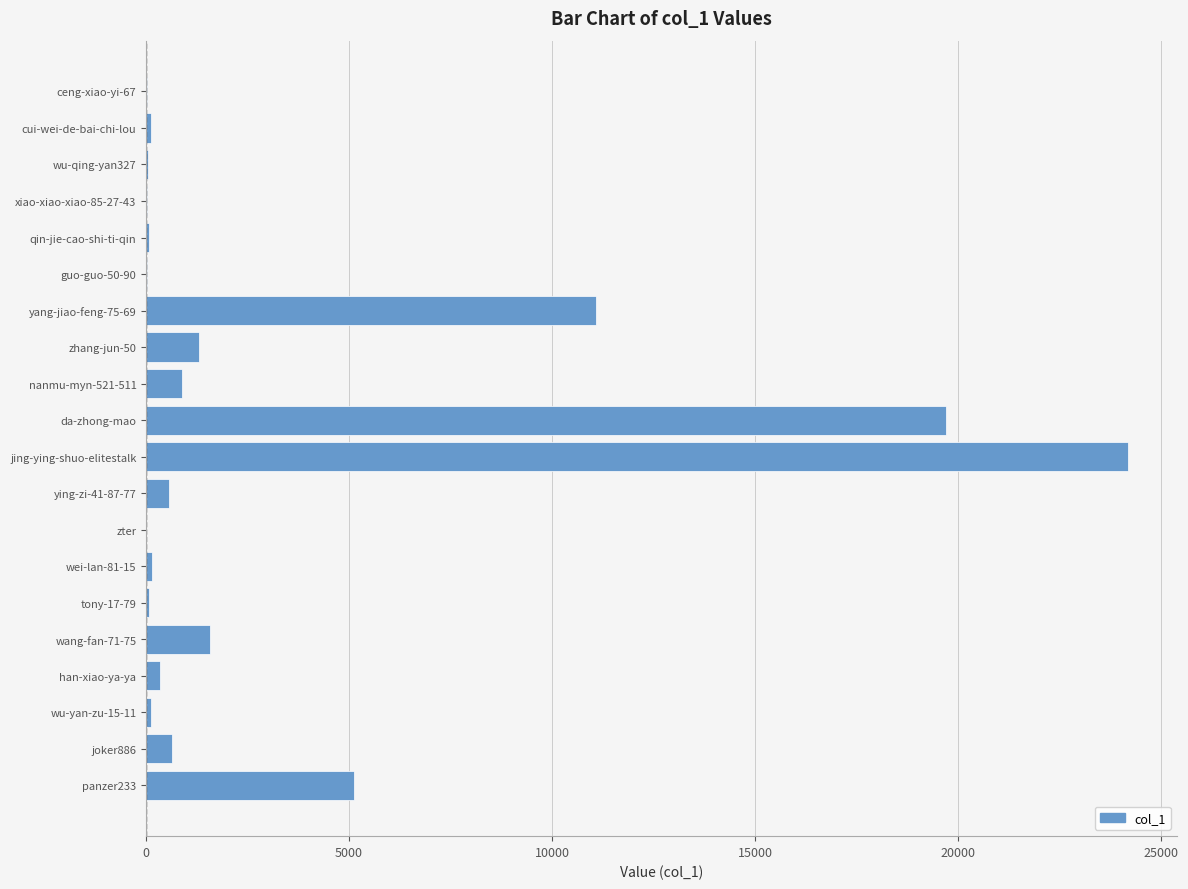

Between panzer233 and wang-fan-71-75, which is larger?

panzer233